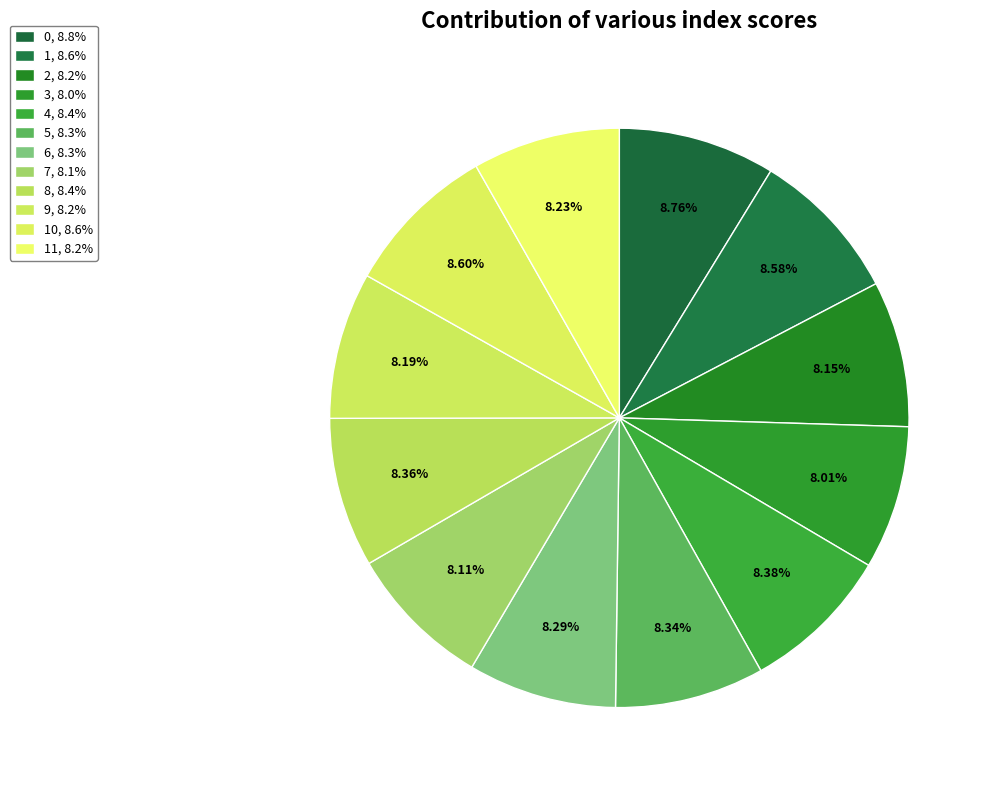

How many segments does this pie chart have?

12